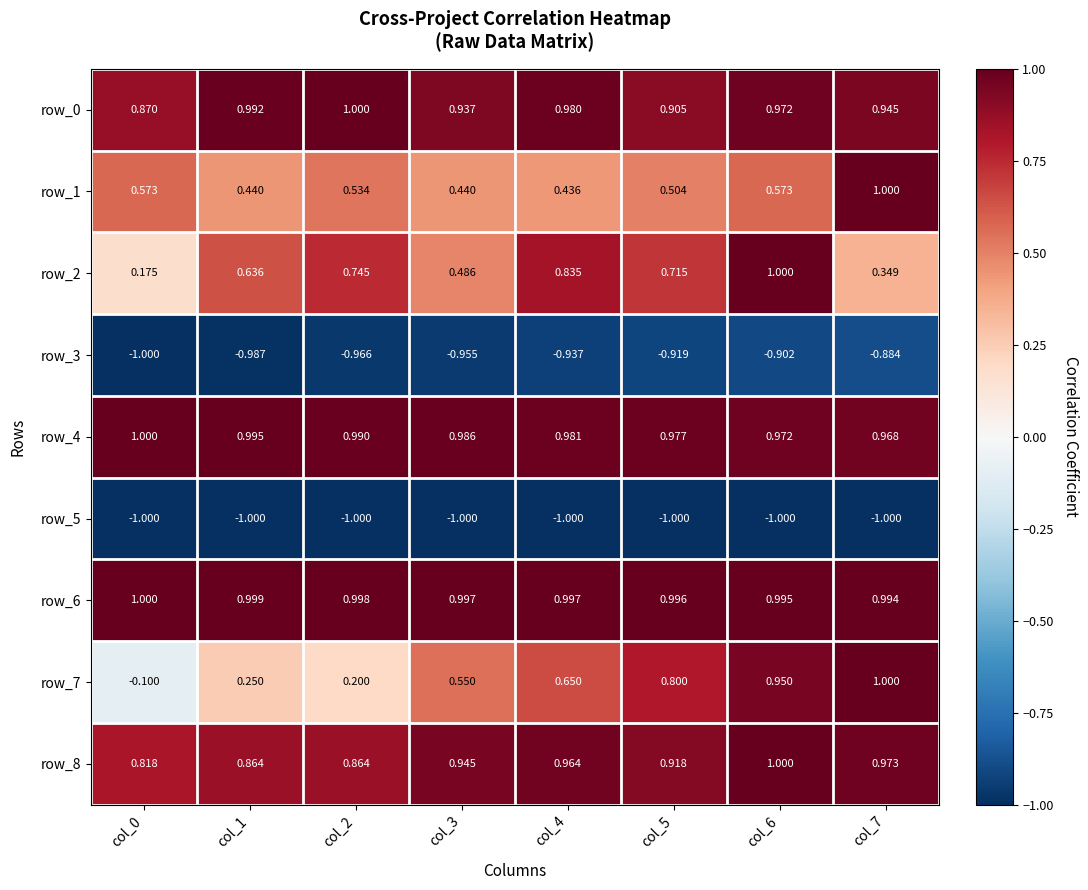

Is the value of row_4 at col_1 greater than the value of row_7 at col_5?

Yes